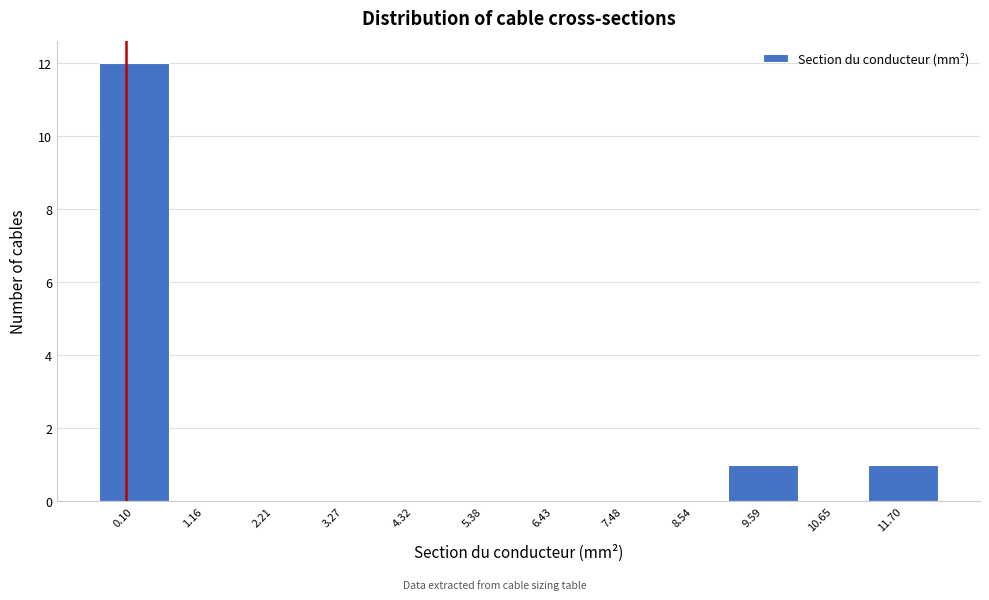

Reading left to right, extract all data points from this chart.

0.10=12	1.16=0	2.21=0	3.27=0	4.32=0	5.38=0	6.43=0	7.48=0	8.54=0	9.59=1	10.65=0	11.70=1